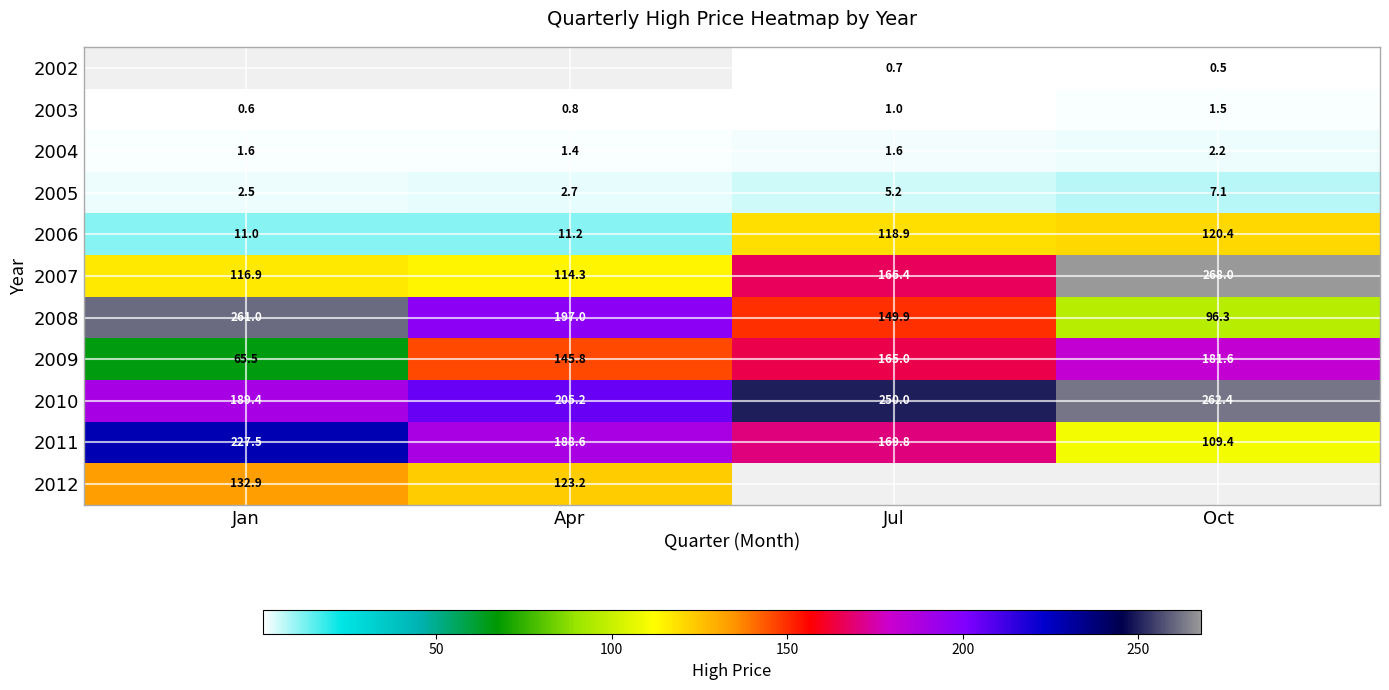

What is the difference between the 2009 values at Oct and Jul?

16.6